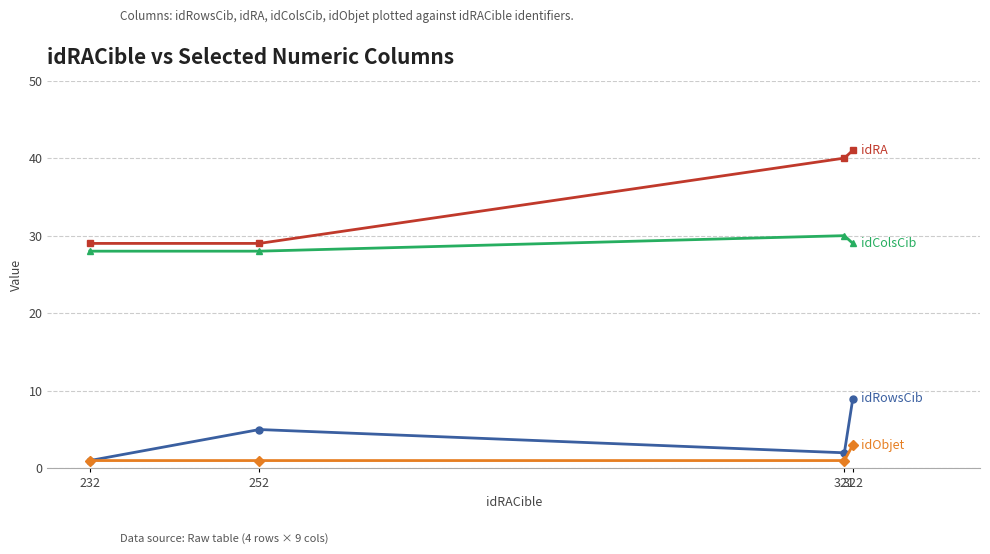

What is the greatest value displayed?

41